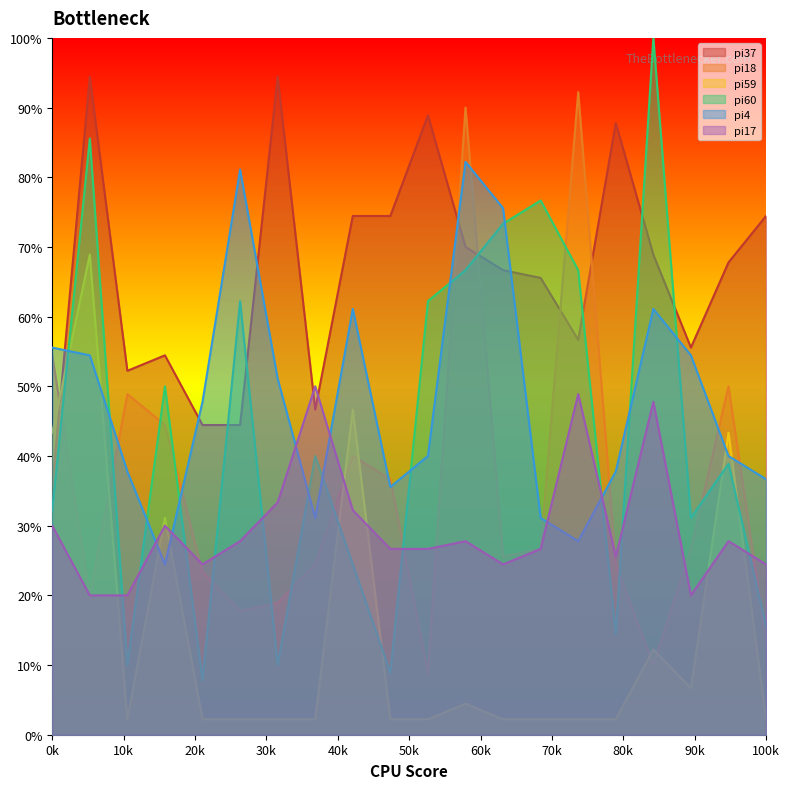

What is the maximum value shown in the chart?

100.0